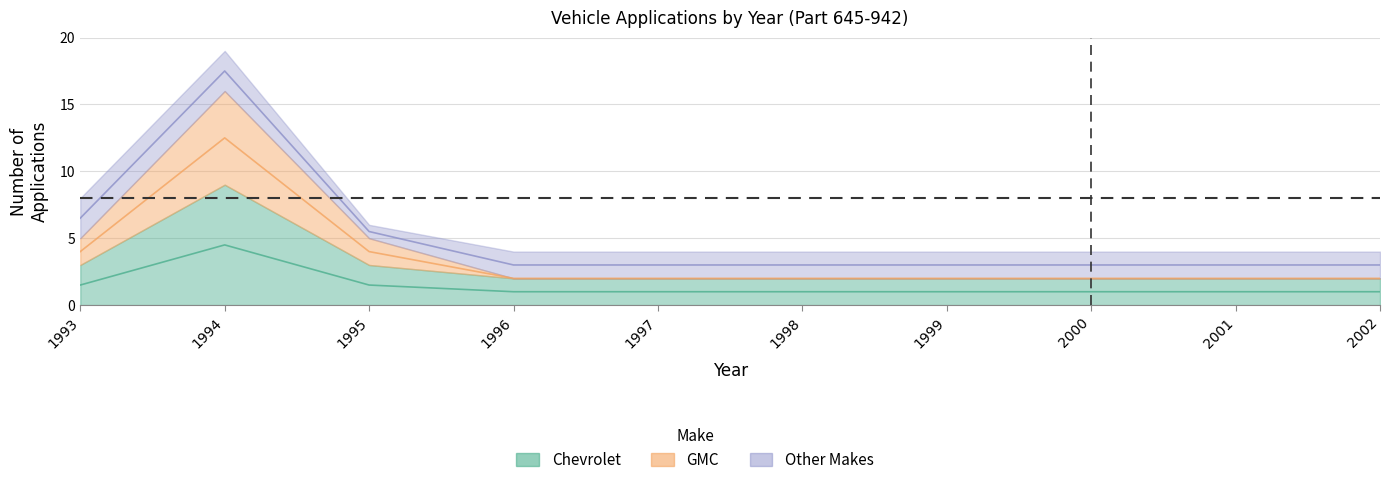

Rank the categories by Chevrolet value from highest to lowest.

1994, 1993, 1995, 1996, 1997, 1998, 1999, 2000, 2001, 2002